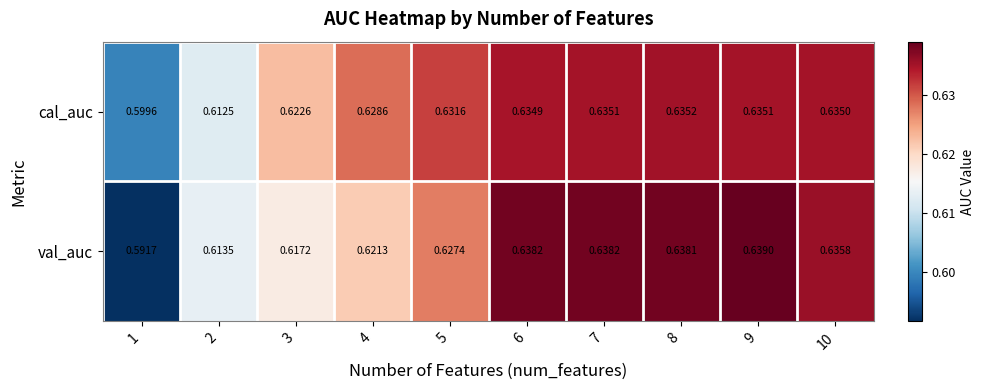

Rank the series by their average value, from lowest to highest.

val_auc, cal_auc